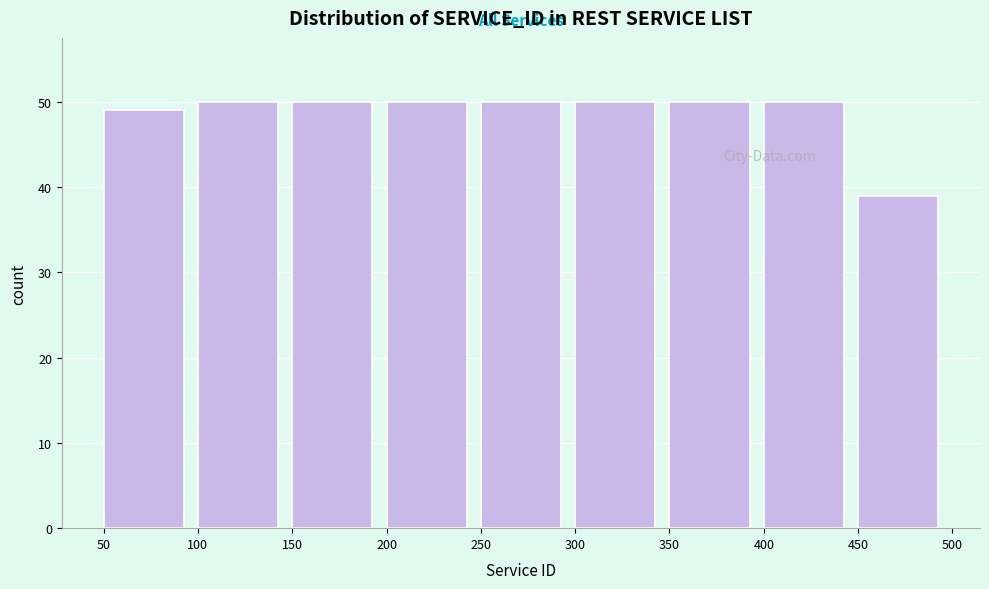

Reading left to right, transcribe this chart: for each bar, give the range it covers on the x-axis and its height. The values are not printed on the chart, so give them approximately, as read against the axis.

50 to 100: 49
100 to 150: 50
150 to 200: 50
200 to 250: 50
250 to 300: 50
300 to 350: 50
350 to 400: 50
400 to 450: 50
450 to 500: 39